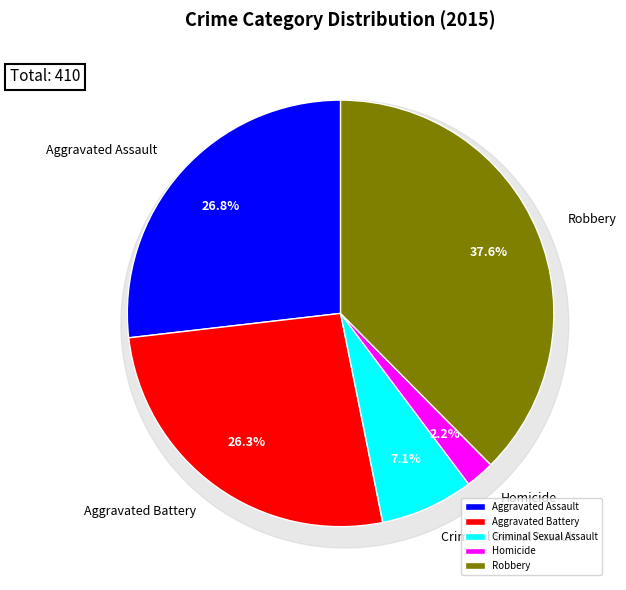

To the nearest percent, what is the difference between the largest and smallest slice percentages?

35%